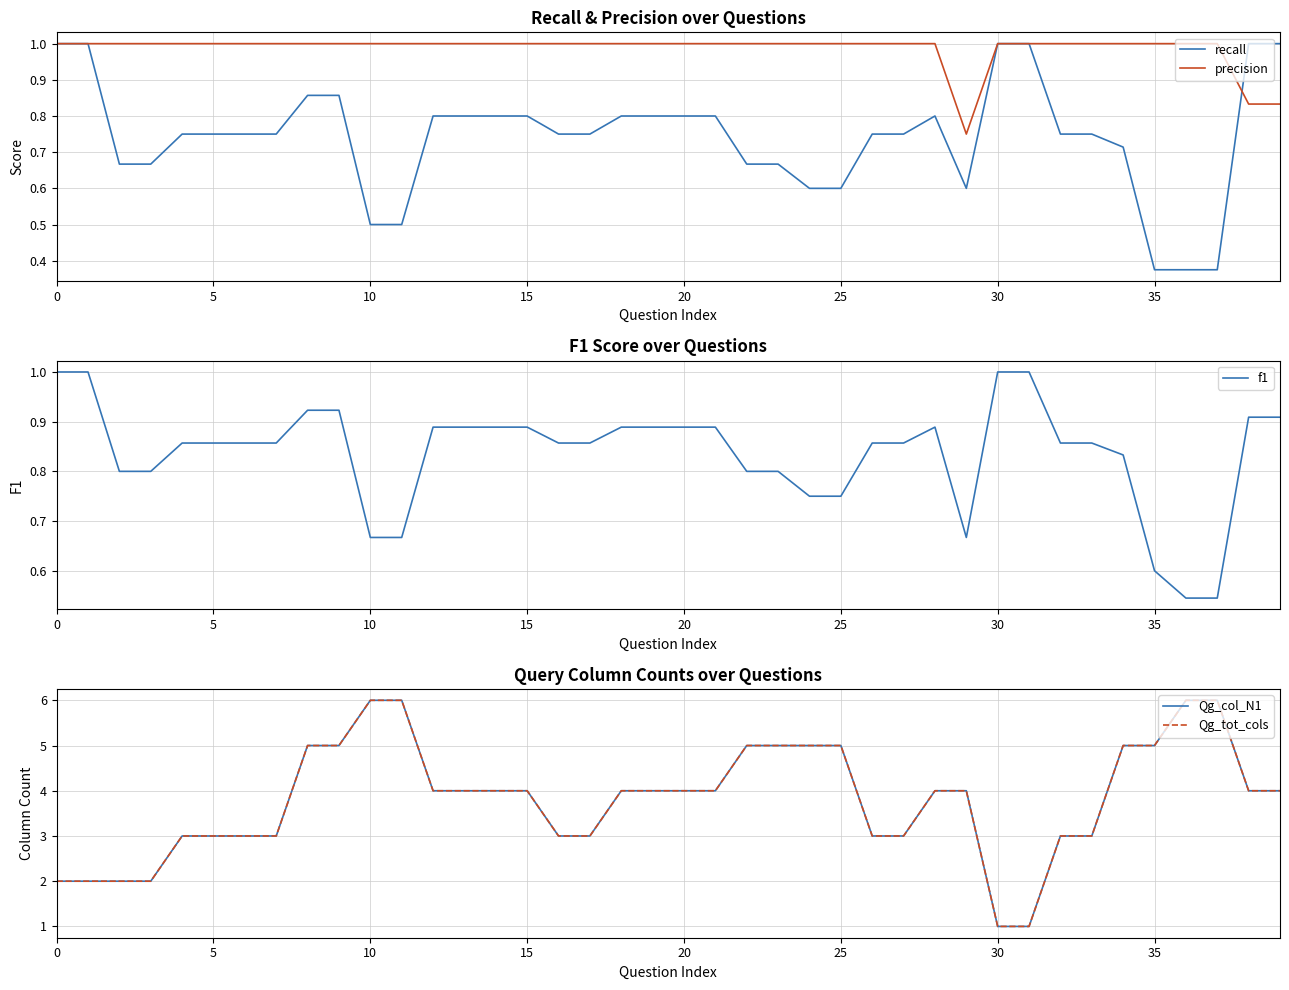

At which category is the sum across all series the highest?

10